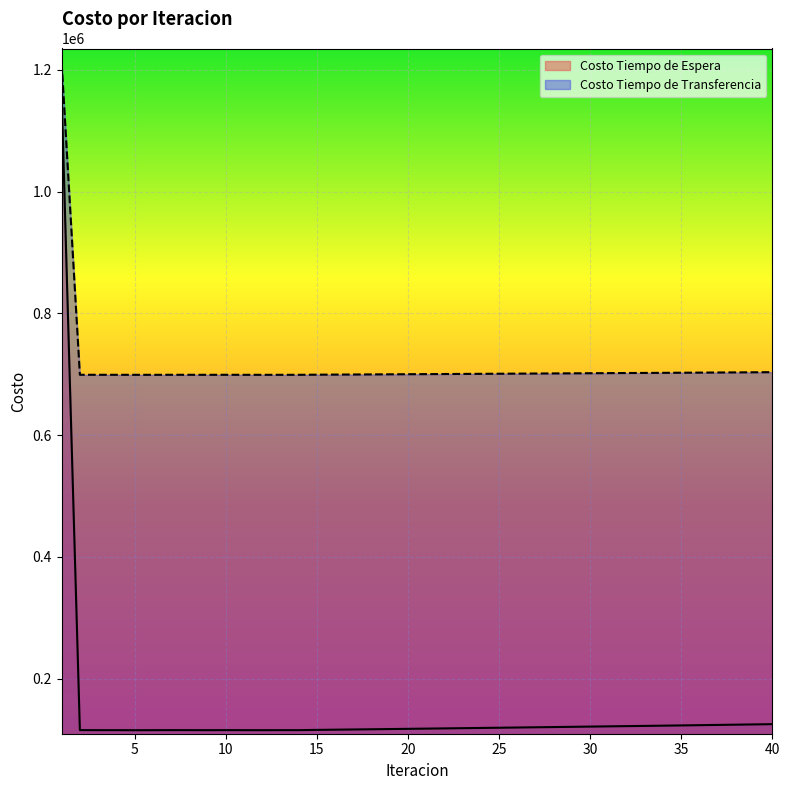

What is the approximate value of Costo Tiempo de Espera at 37?

124044.4